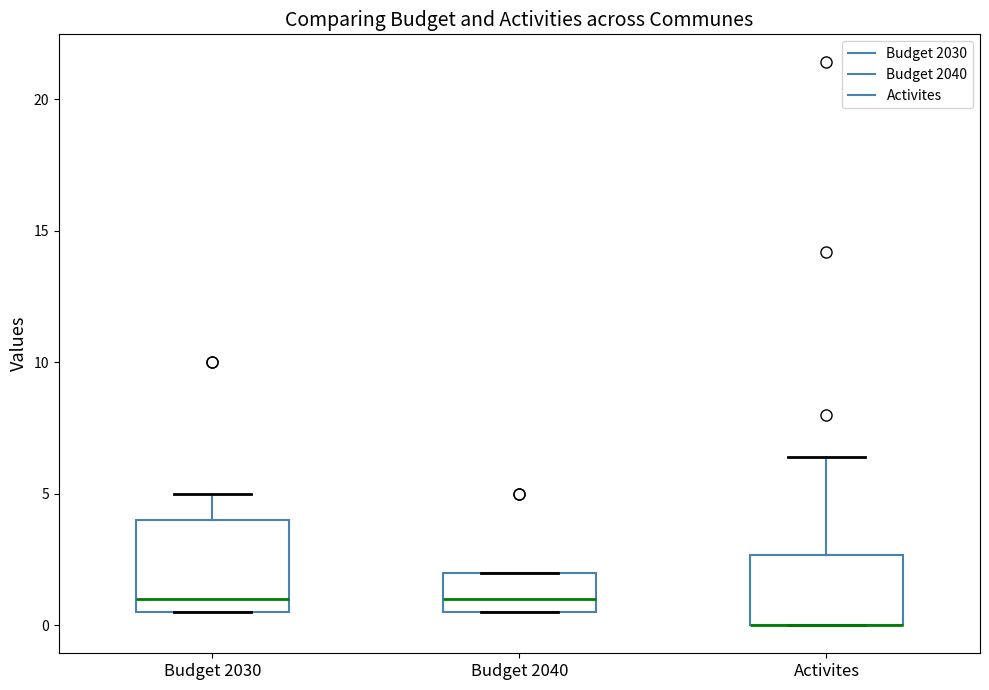

Where does the median line of the box for Budget 2030 sit on the y-axis? The values are not printed on the chart, so give them approximately, as read against the axis.

1.0